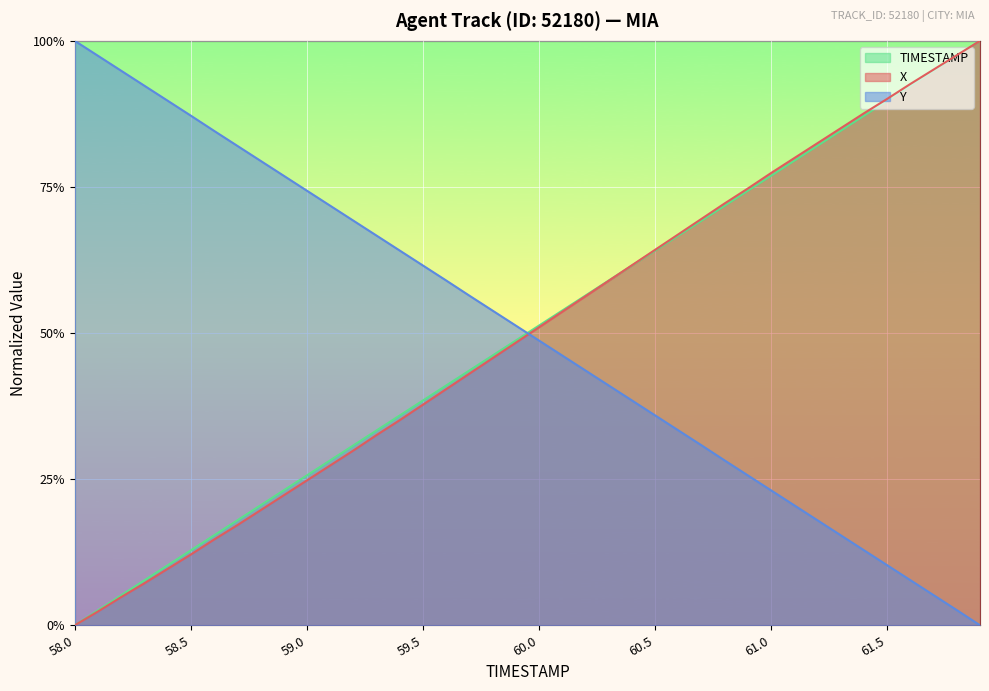

How many values in TIMESTAMP are above zero?

39